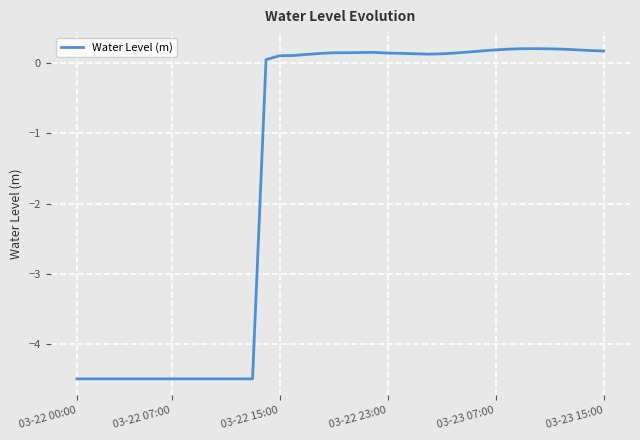

What is the minimum value shown in the chart?

-4.5